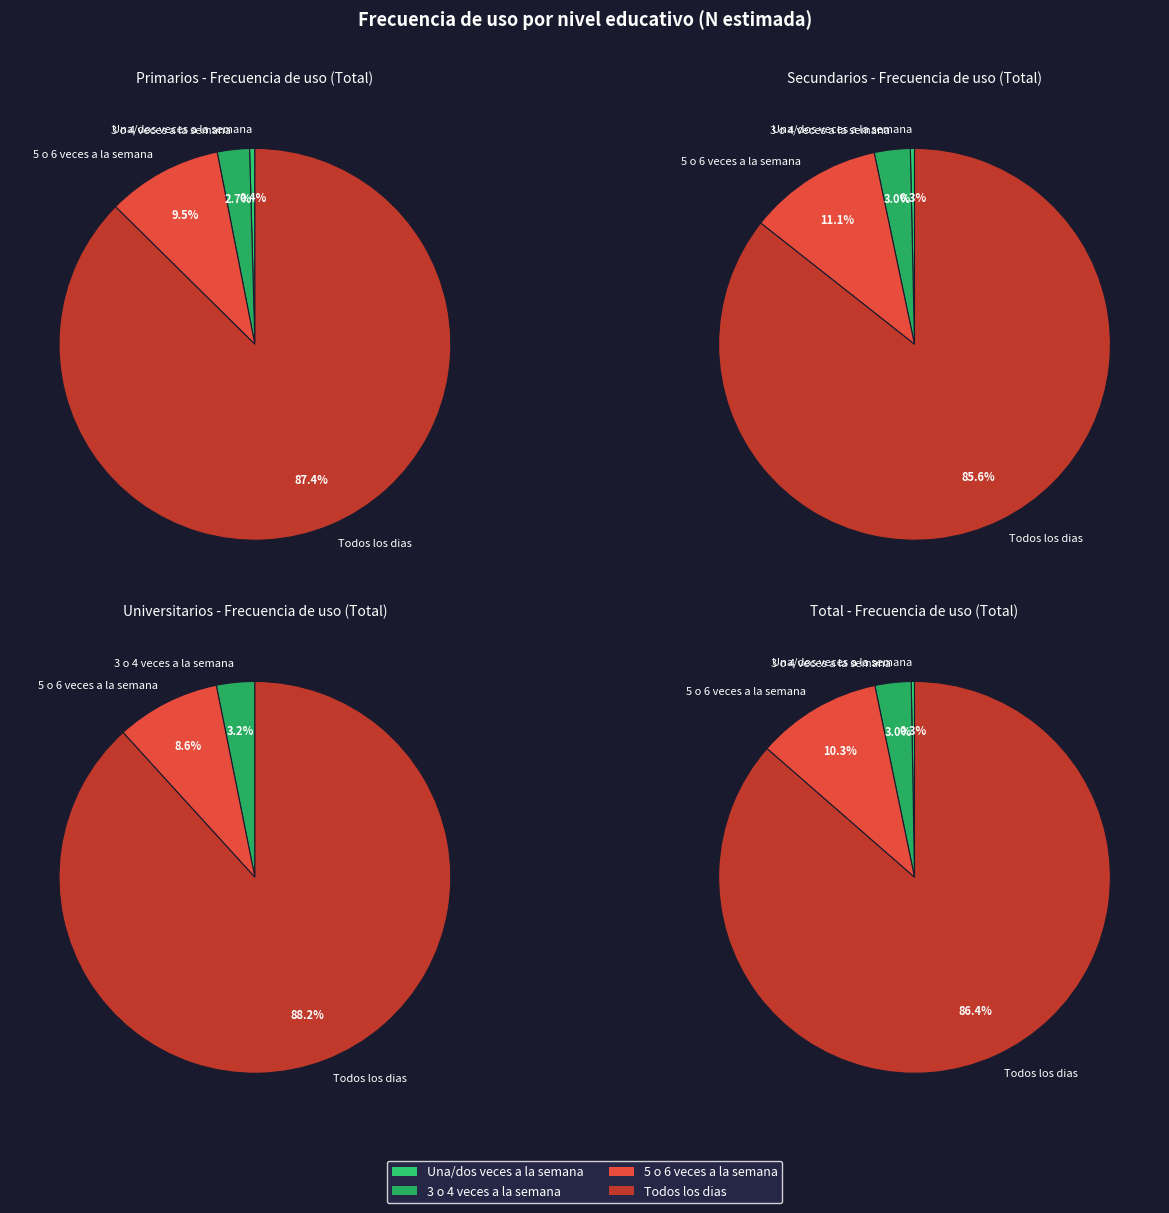

Rank the categories by value from highest to lowest.

Todos los dias, 5 o 6 veces a la semana, 3 o 4 veces a la semana, Una/dos veces a la semana